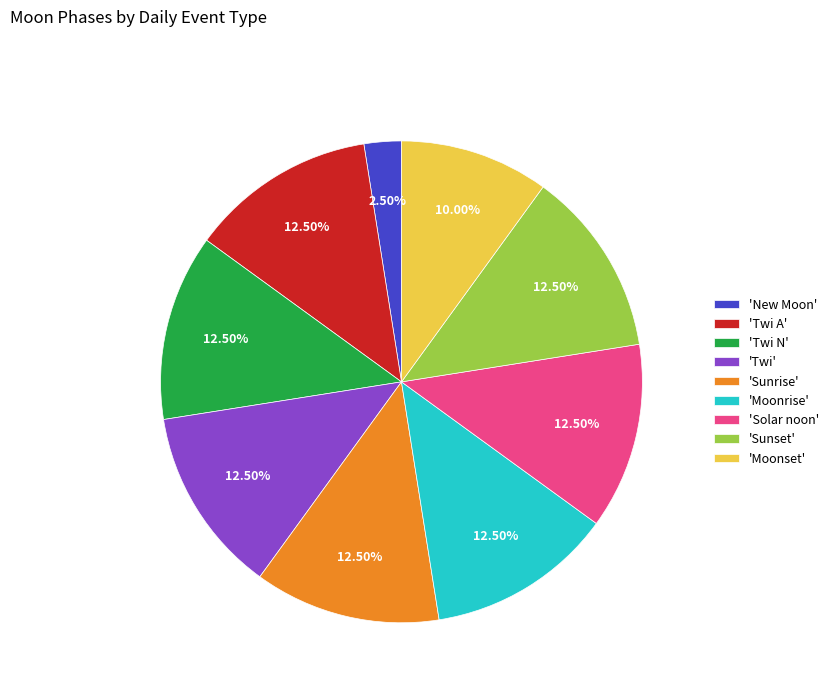

Do 'Sunrise' and 'Solar noon' together represent more than half of the pie?

No